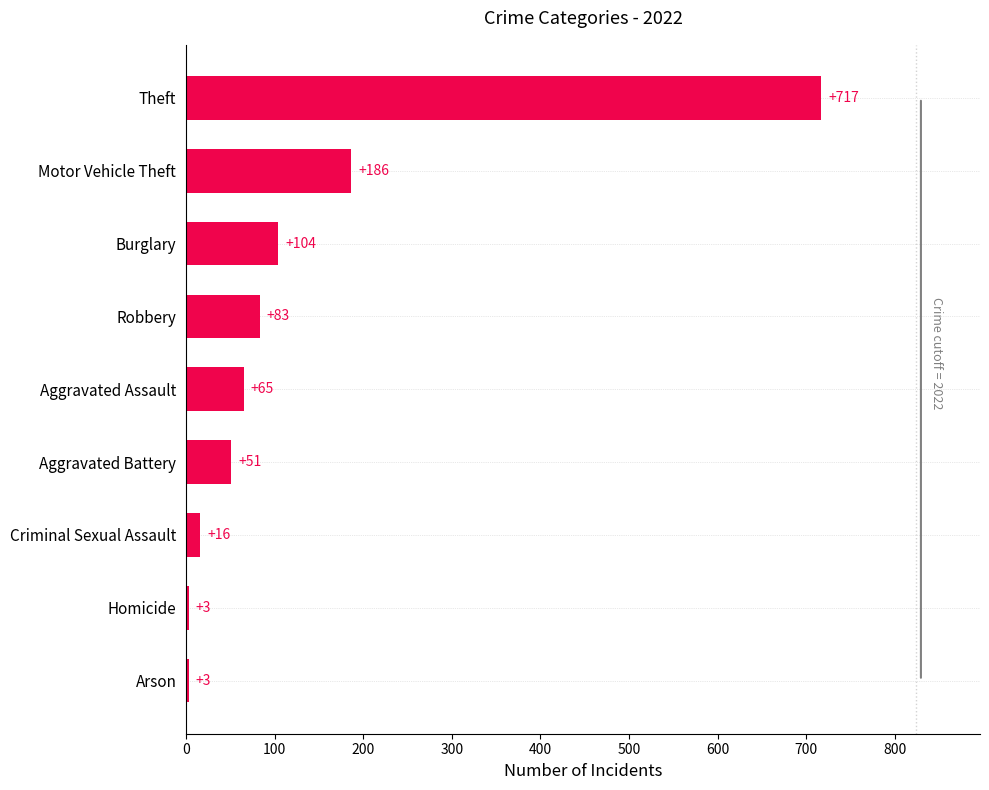

Does the chart contain any negative values?

No